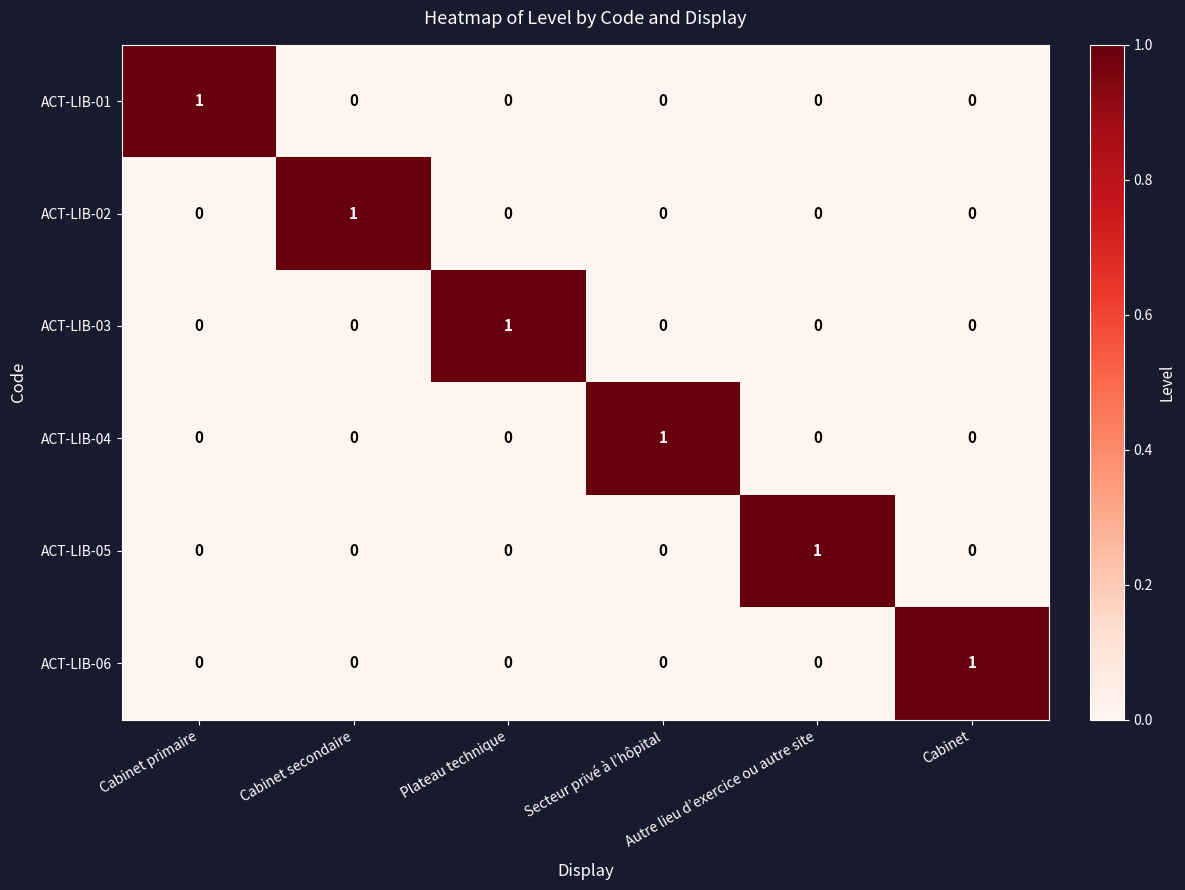

What is the difference between the highest and lowest values at Cabinet?

1